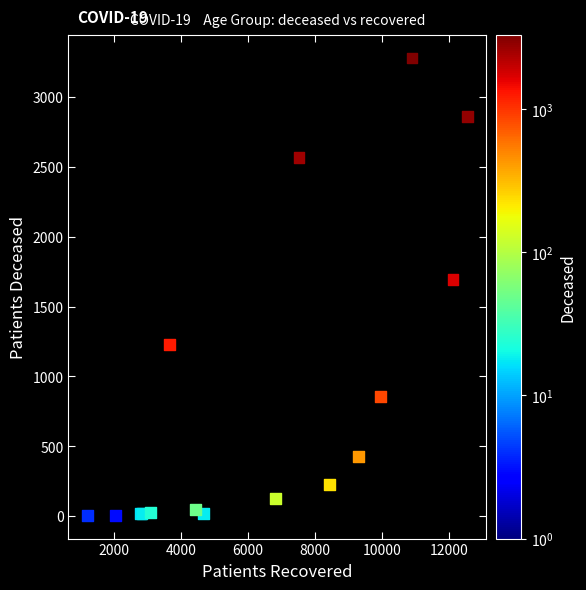

What Y value in the scatter plot is closest to 1640?

1694